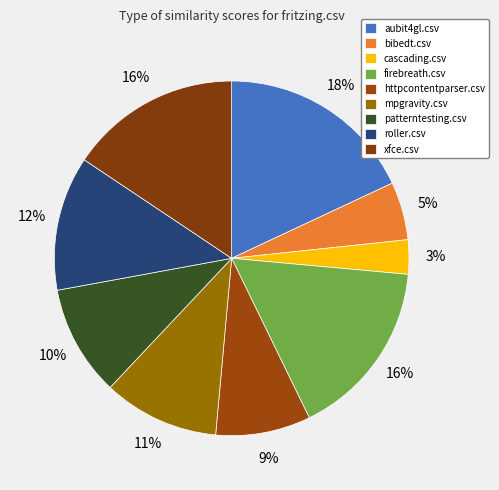

Does any single category account for the majority?

No